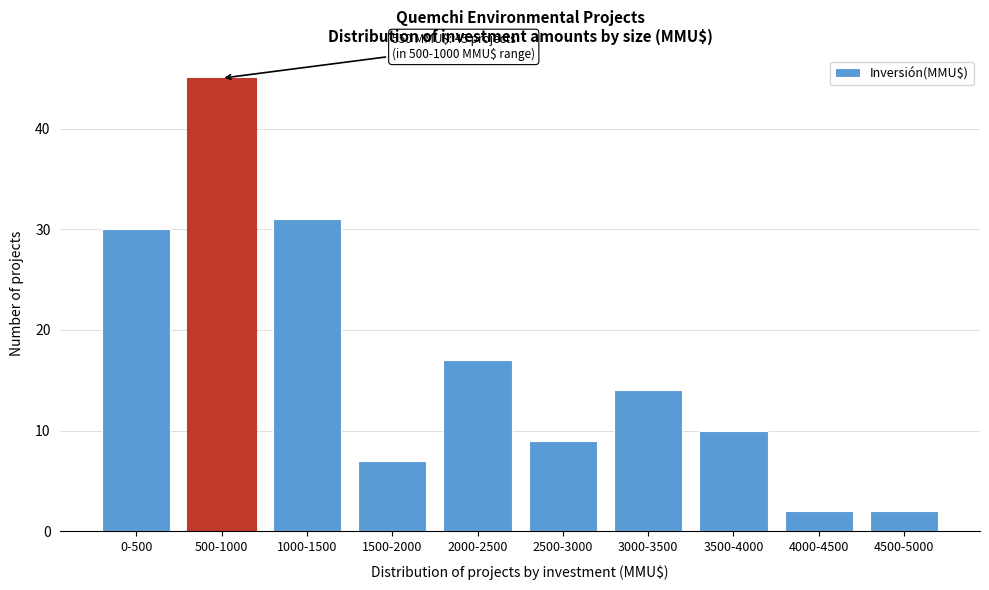

Reading left to right, extract all data points from this chart.

0-500=30	500-1000=45	1000-1500=31	1500-2000=7	2000-2500=17	2500-3000=9	3000-3500=14	3500-4000=10	4000-4500=2	4500-5000=2